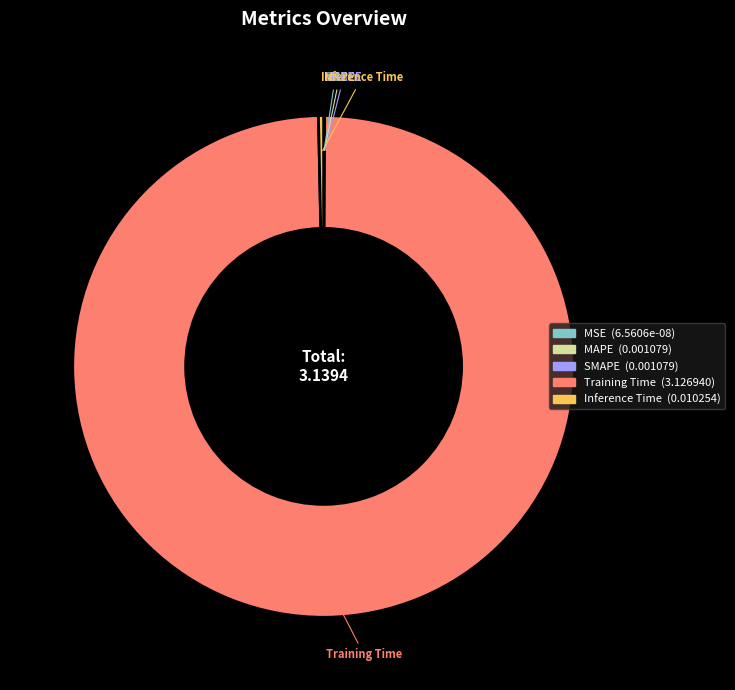

Which slice represents more than half of the pie?

Training Time